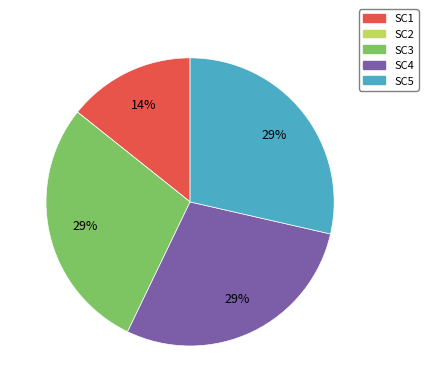

Is there a majority slice in this chart?

No